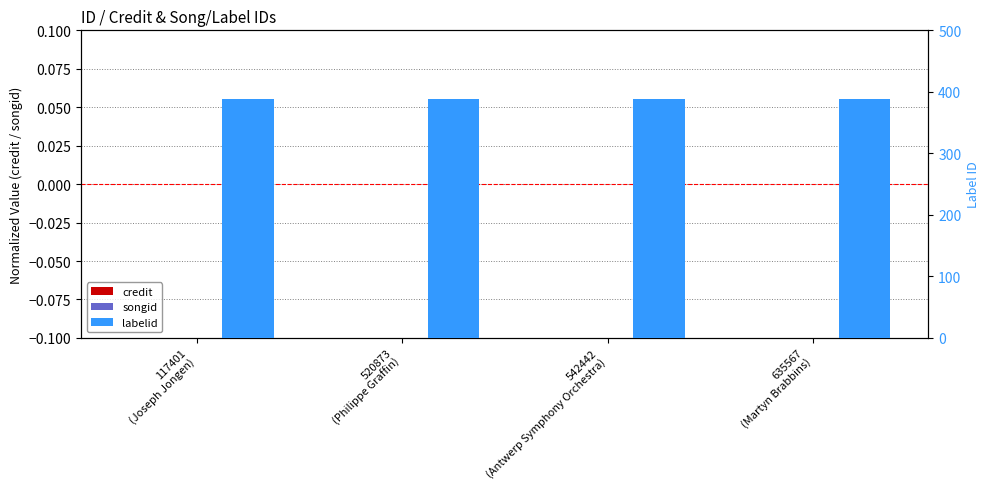

What are all the series names shown in the legend?

credit, songid, labelid